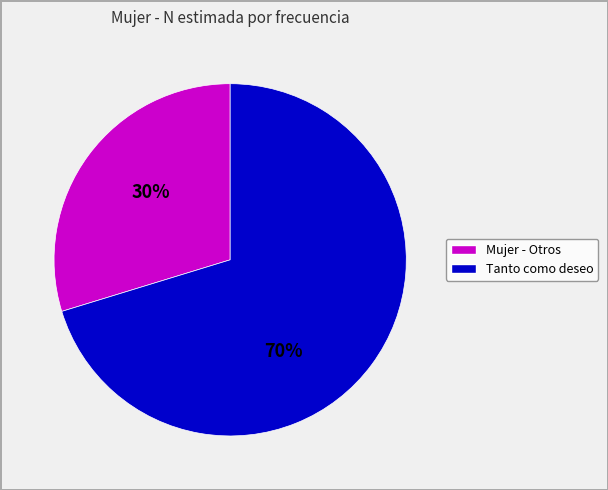

Combined, do Tanto como deseo and Mujer - Otros account for over 50%?

Yes